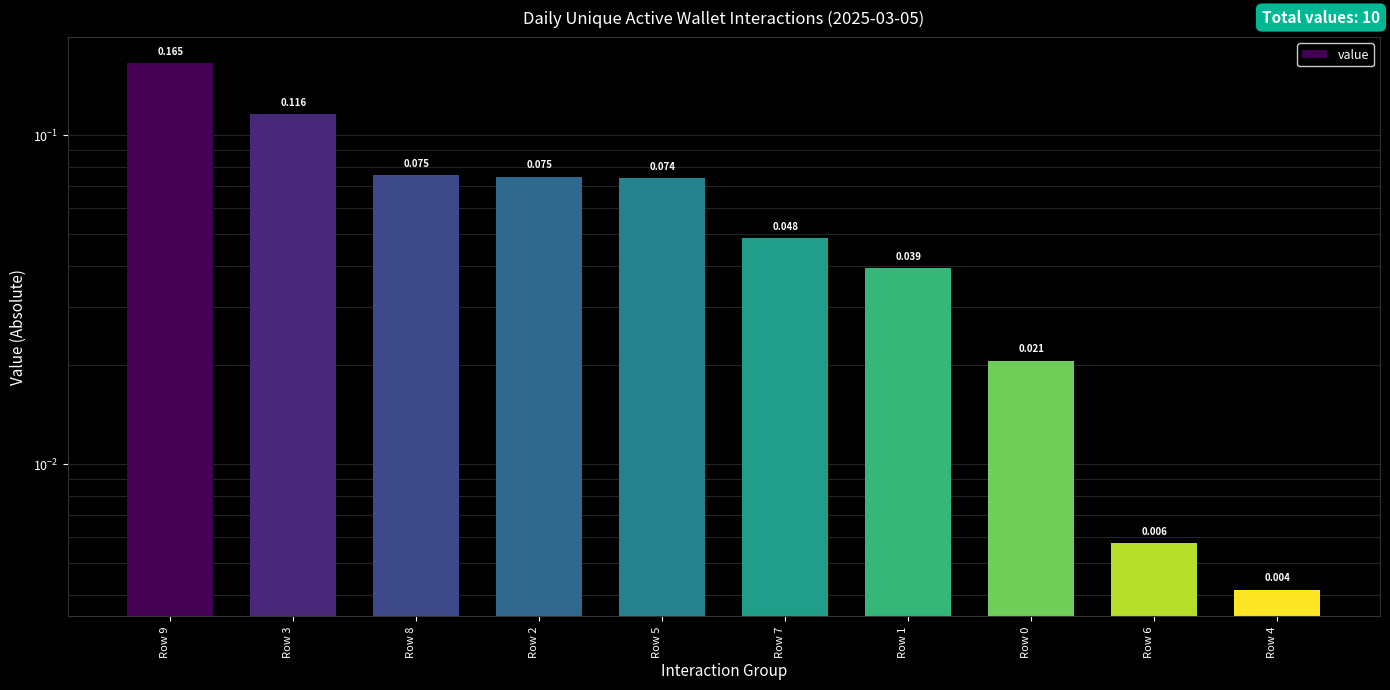

What is the difference between the values at Row 0 and Row 8?

0.1